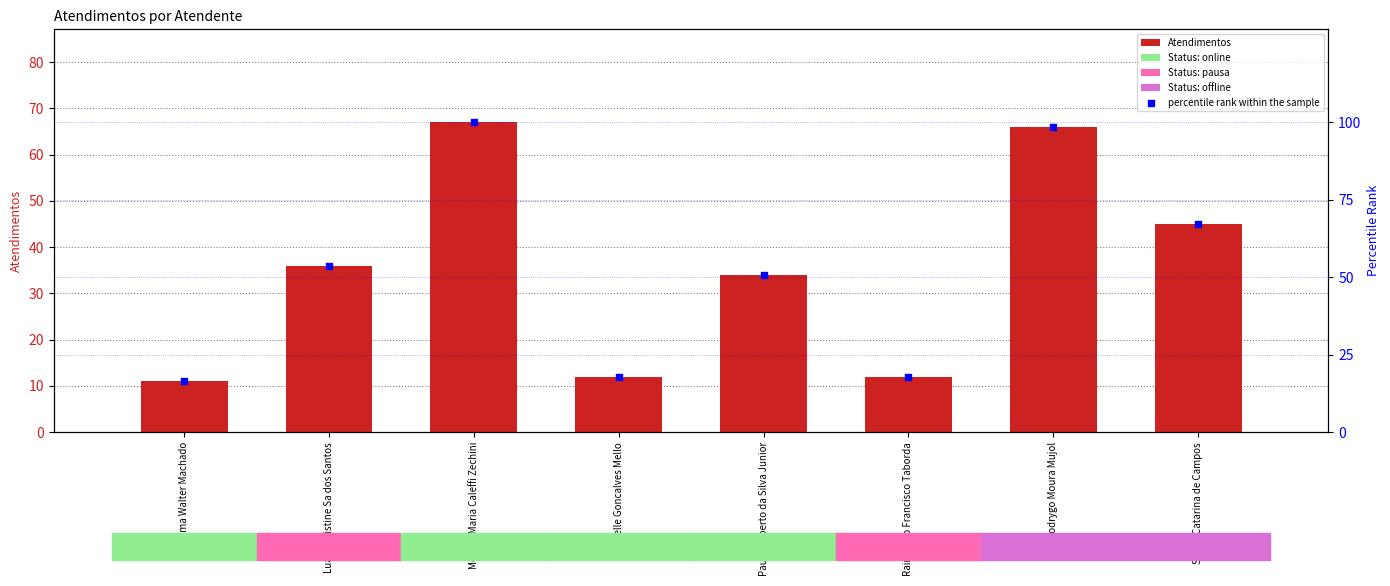

What are all the series names shown in the legend?

Atendimentos, percentile rank within the sample